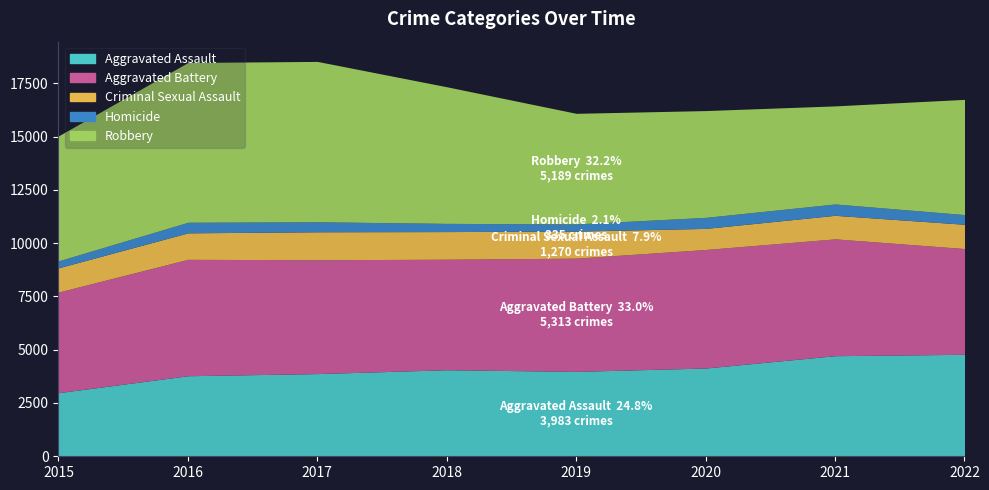

Where is the first local minimum for Homicide?

2019